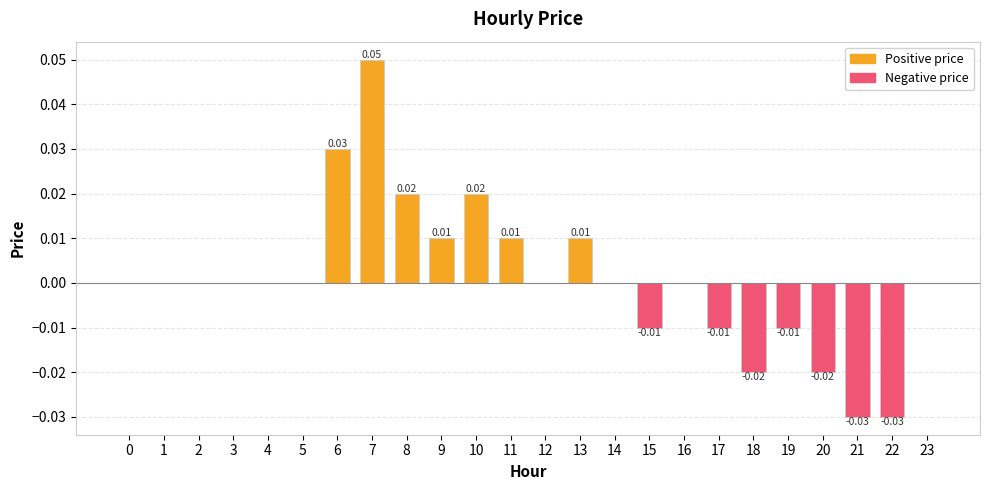

Which has a higher value, 17 or 14?

14